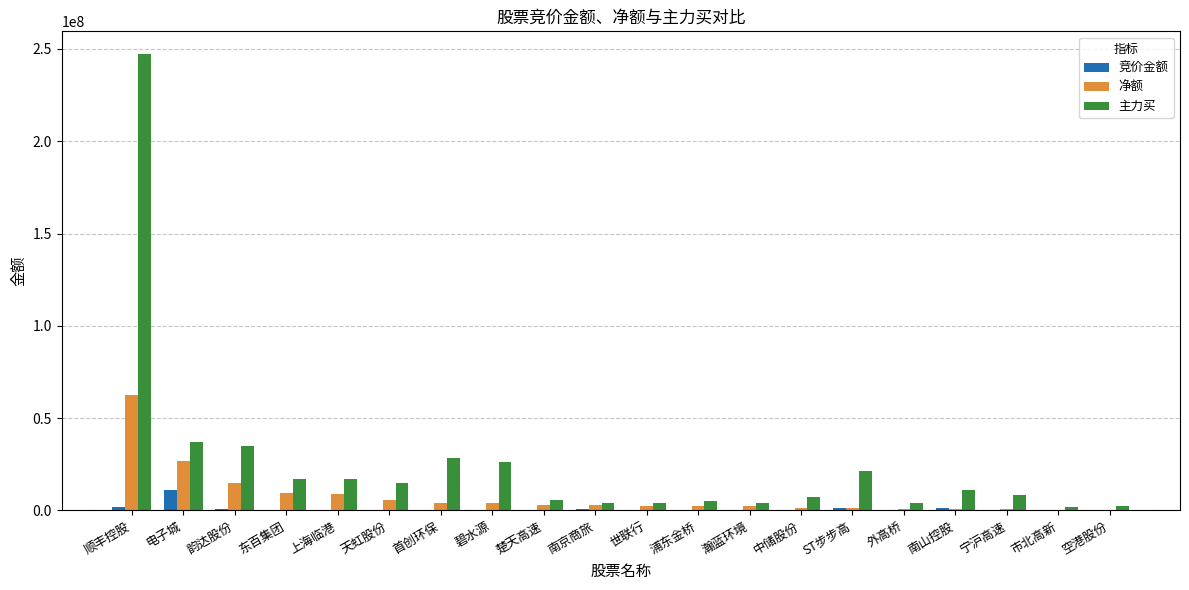

What is the sum of all 净额 values?

152982870